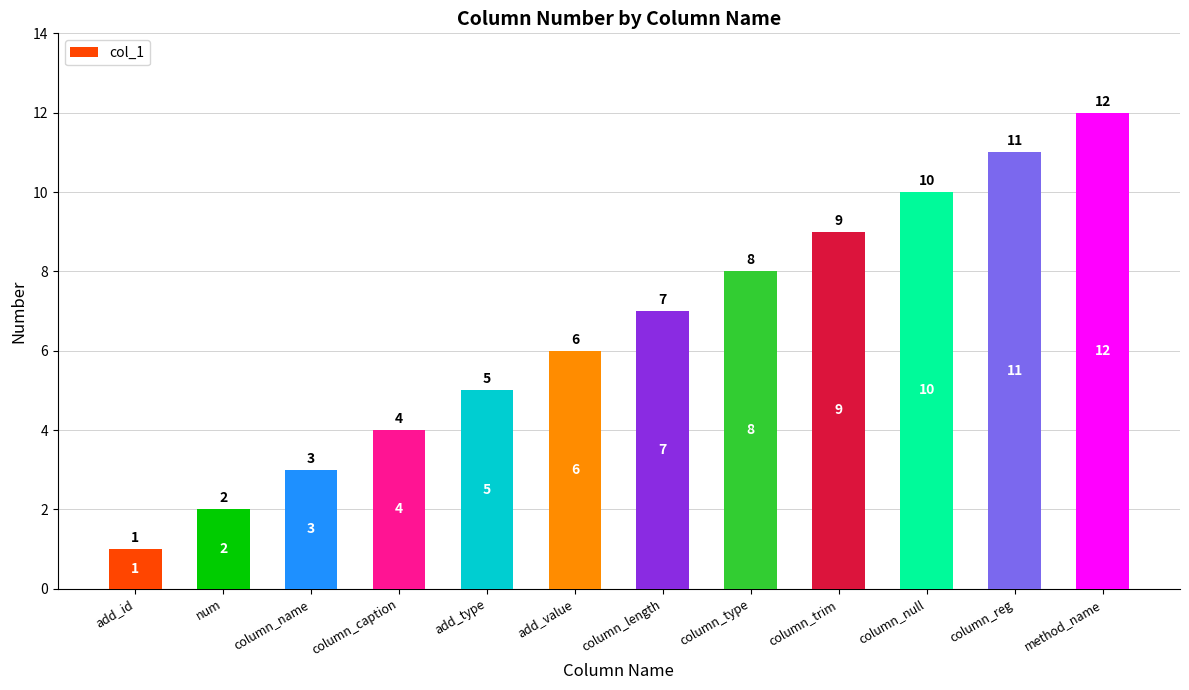

What is the difference between the values at column_length and add_id?

6